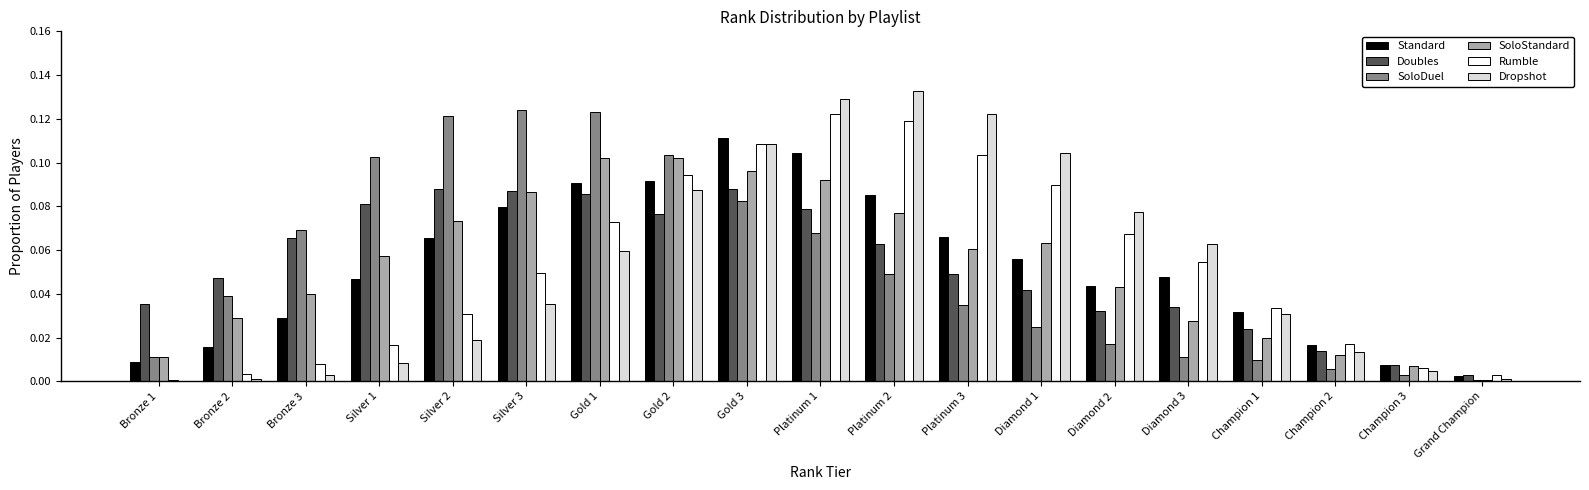

What is the sum of all SoloStandard values?

1.0